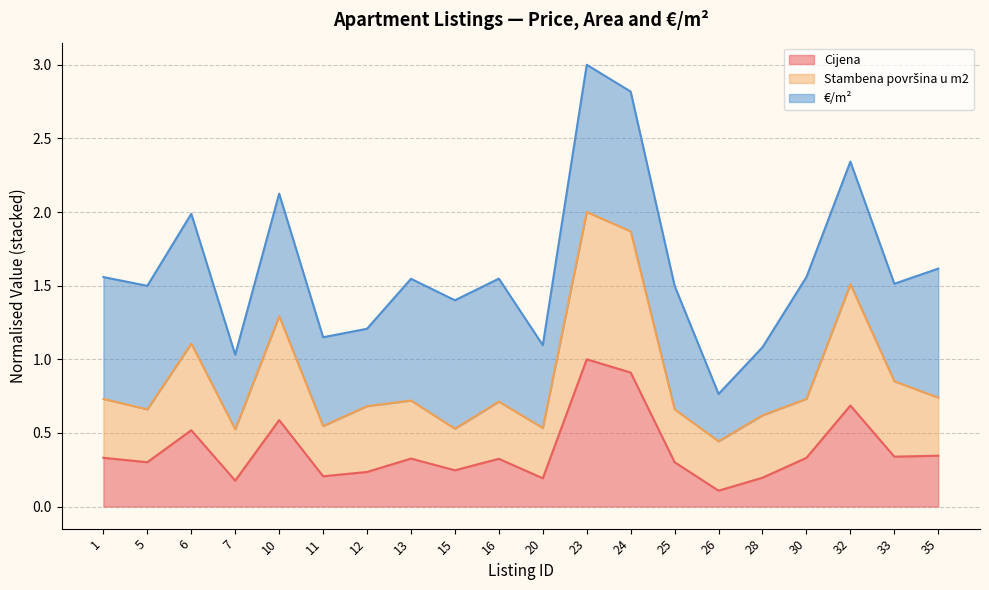

Does the chart display data point markers on the line(s)?

No